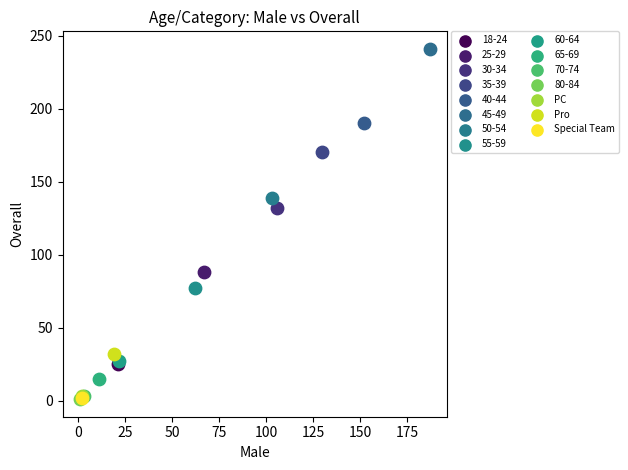

What are all the series names shown in the legend?

18-24, 25-29, 30-34, 35-39, 40-44, 45-49, 50-54, 55-59, 60-64, 65-69, 70-74, 80-84, PC, Pro, Special Team